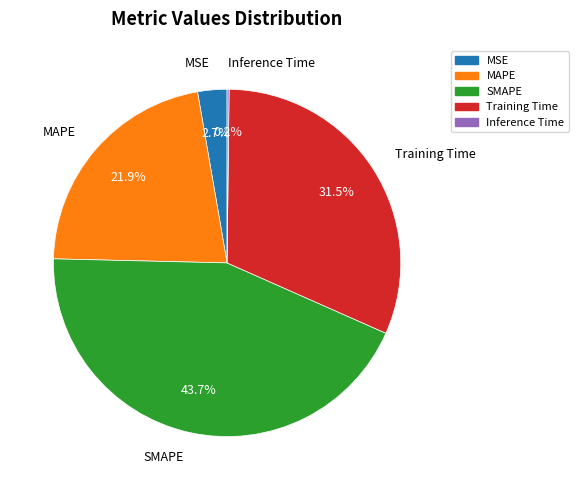

To the nearest percent, what portion does MAPE represent?

22%